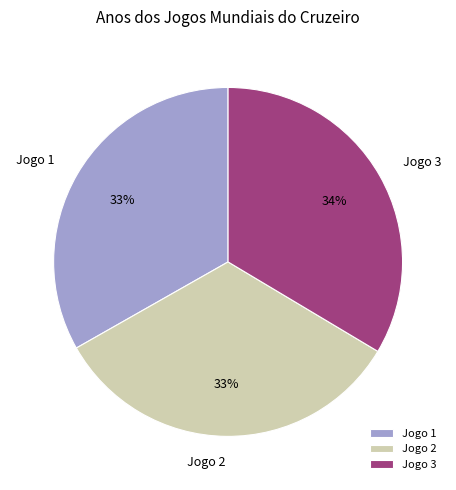

True or false: Jogo 2 accounts for 33% of the total.

True